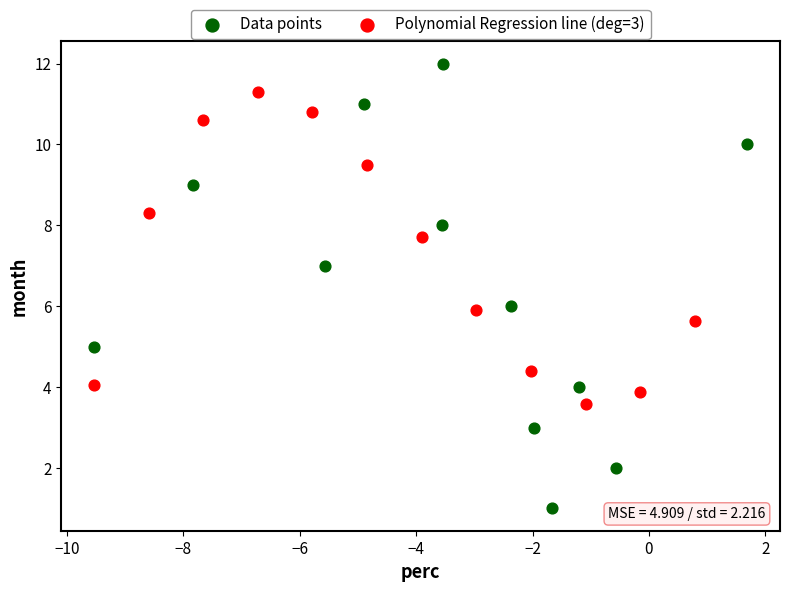

Which series contains the lowest Y value?

Data points